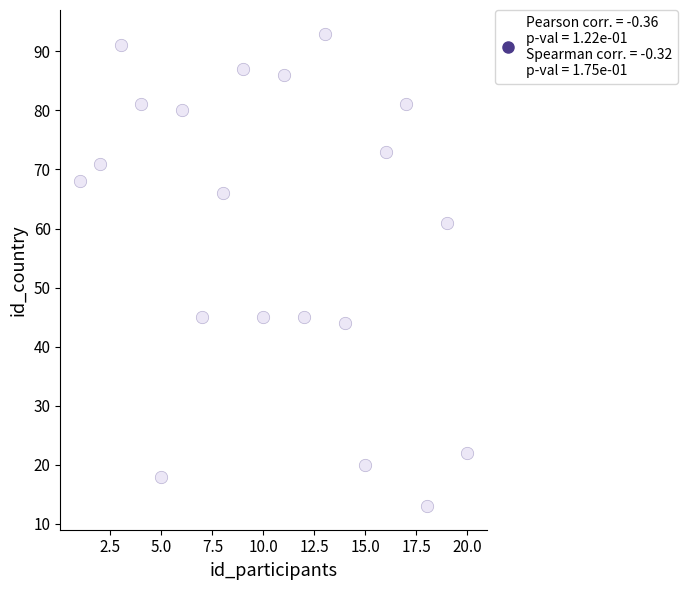

What is the range of X values (max minus min)?

19